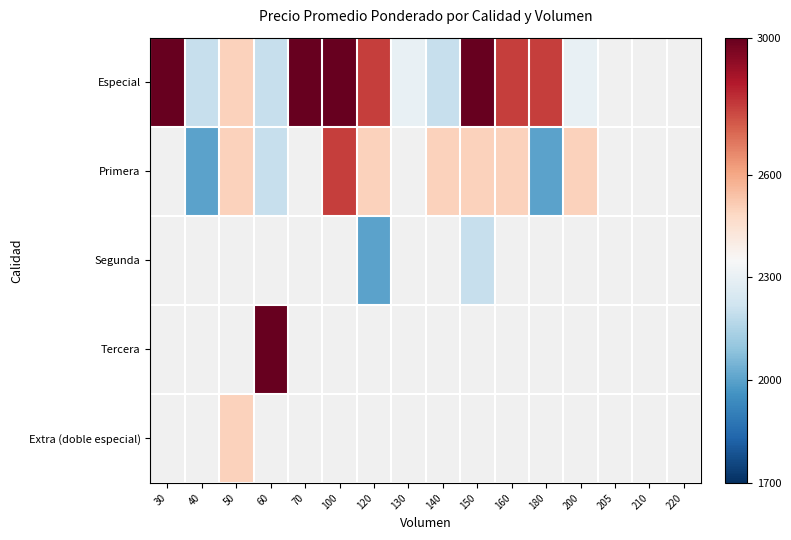

How many positive values does the Tercera series have?

1